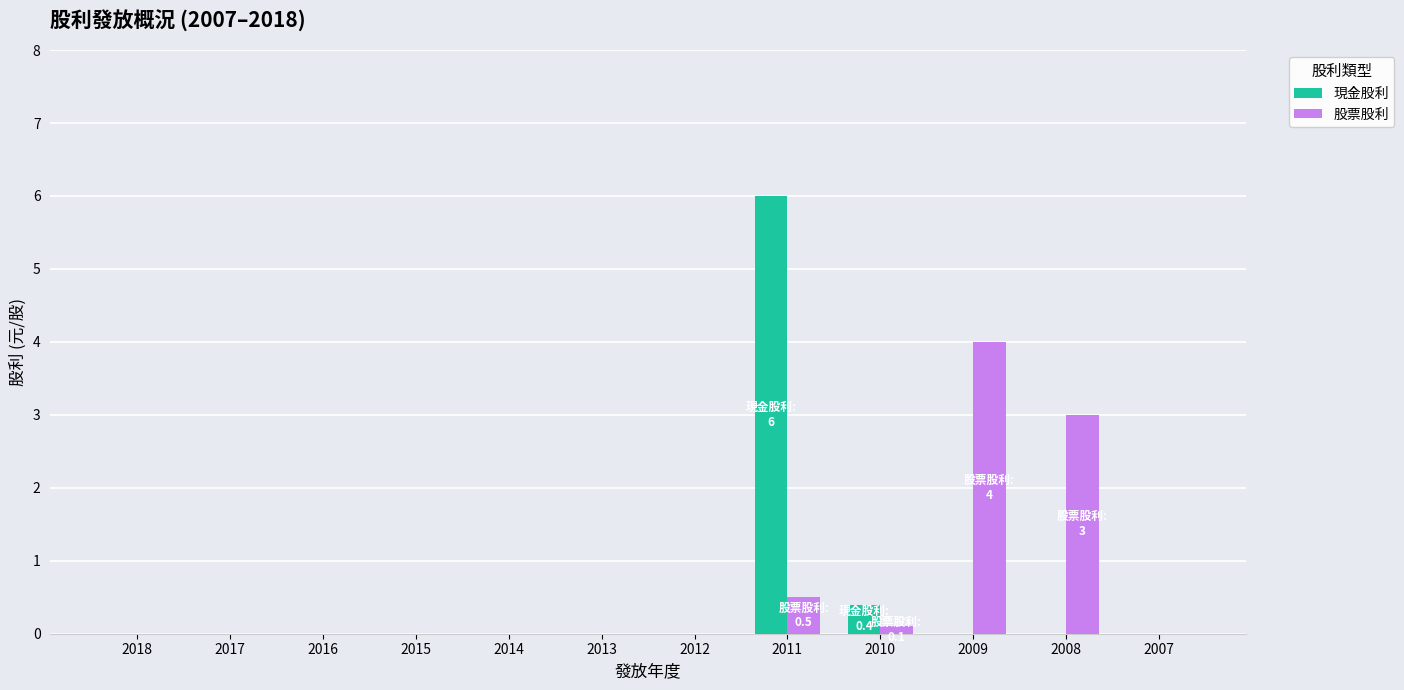

What are all the series names shown in the legend?

現金股利, 股票股利